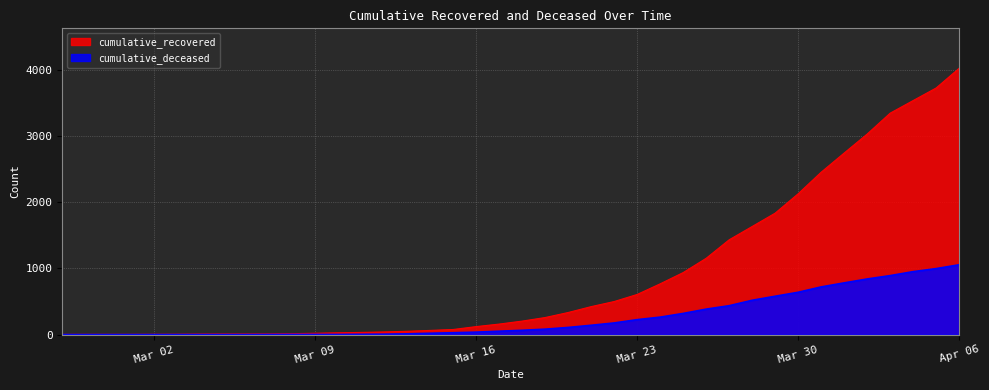

Does the chart have visible grid lines?

Yes